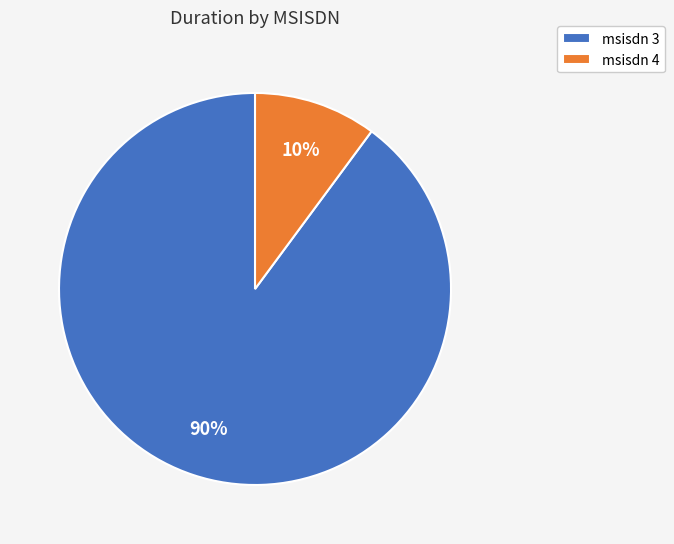

Is it true that msisdn 4 is 19% of the pie?

False